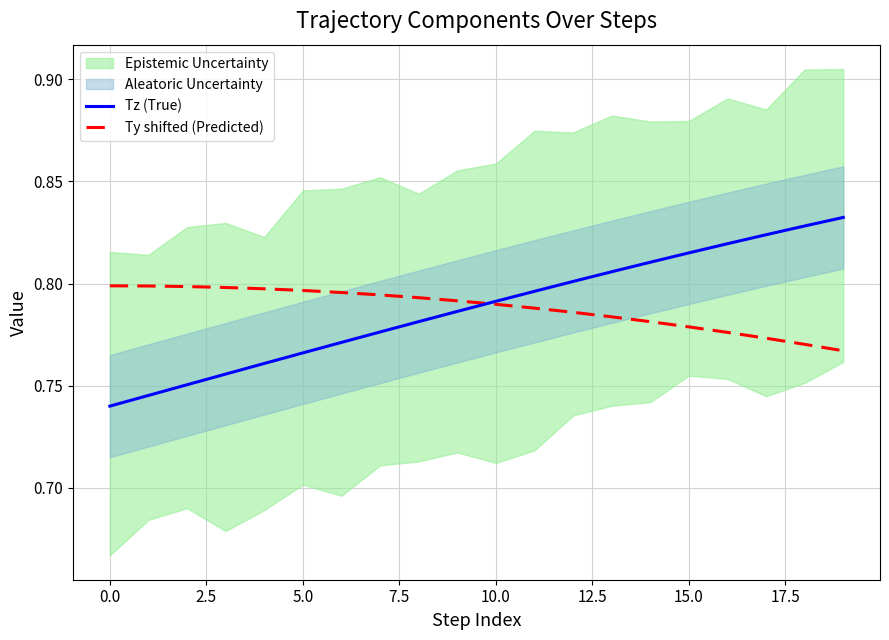

What is the highest value of the Ty shifted (Predicted) series?

0.8